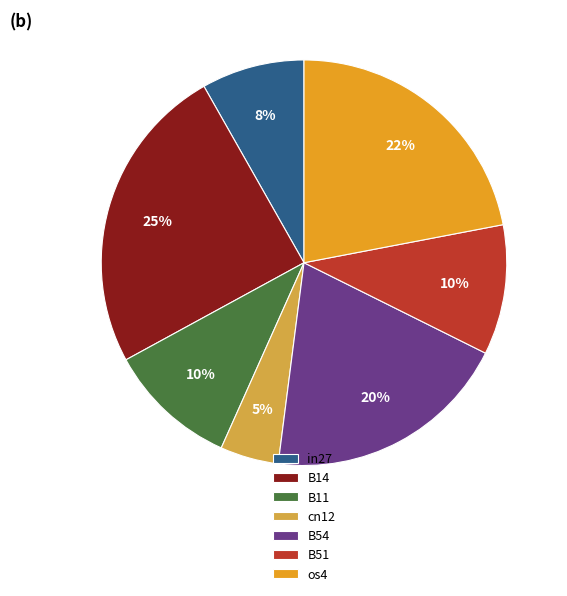

True or false: cn12 accounts for 5% of the total.

True